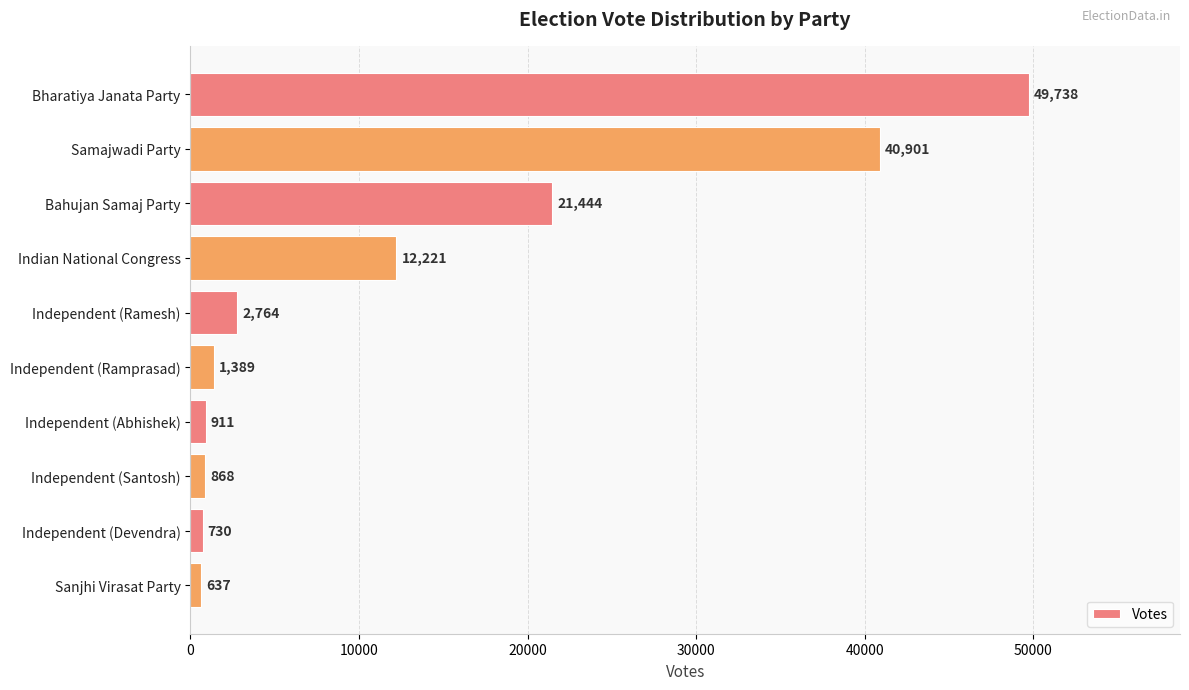

What is the maximum value shown in the chart?

49738